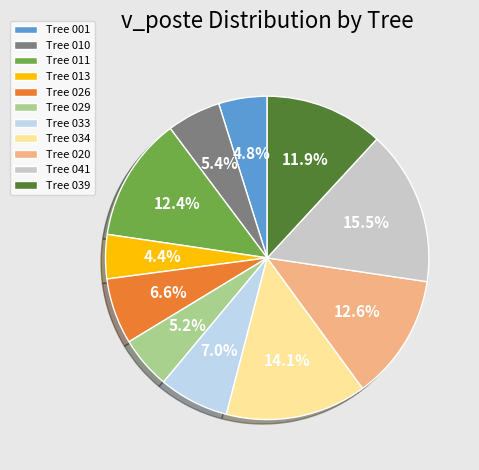

What is the total percentage of Tree 039 and Tree 011?

24.3%